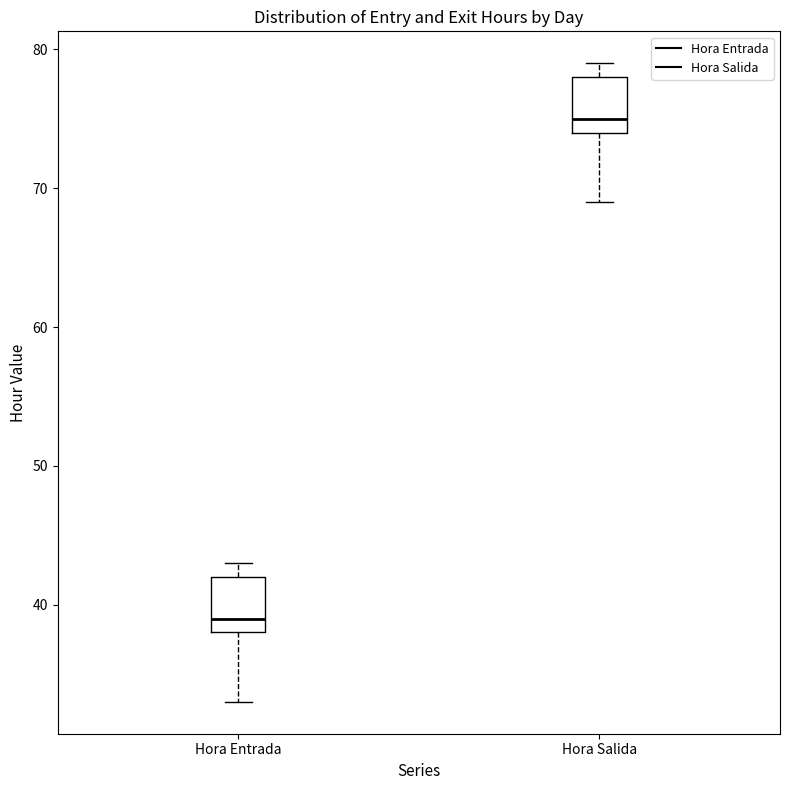

Which box's median line is the lowest?

Hora Entrada